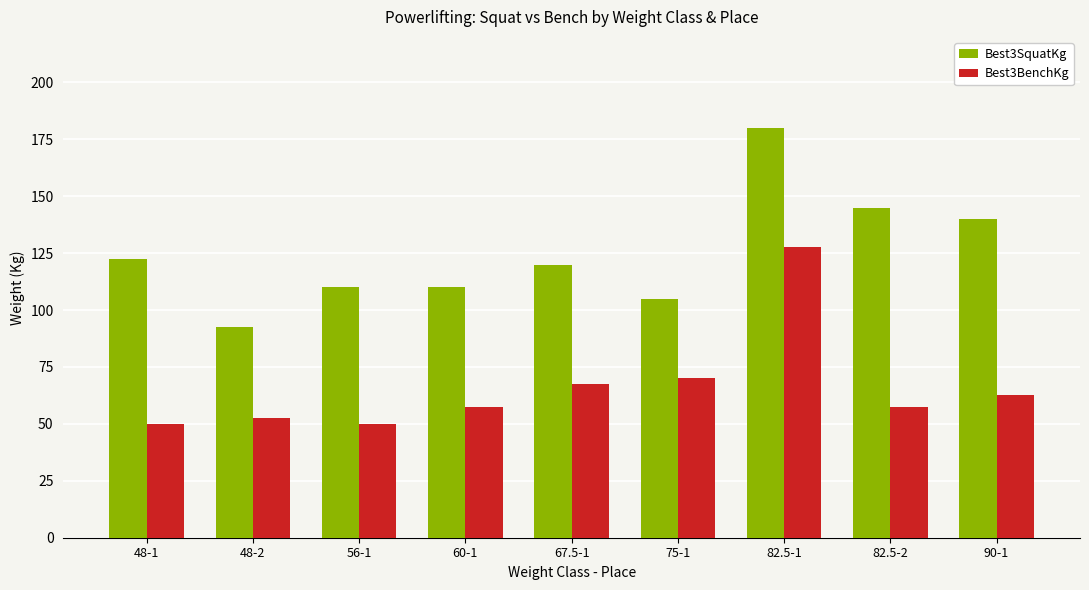

What is the total value across all series at 67.5-1?

187.5